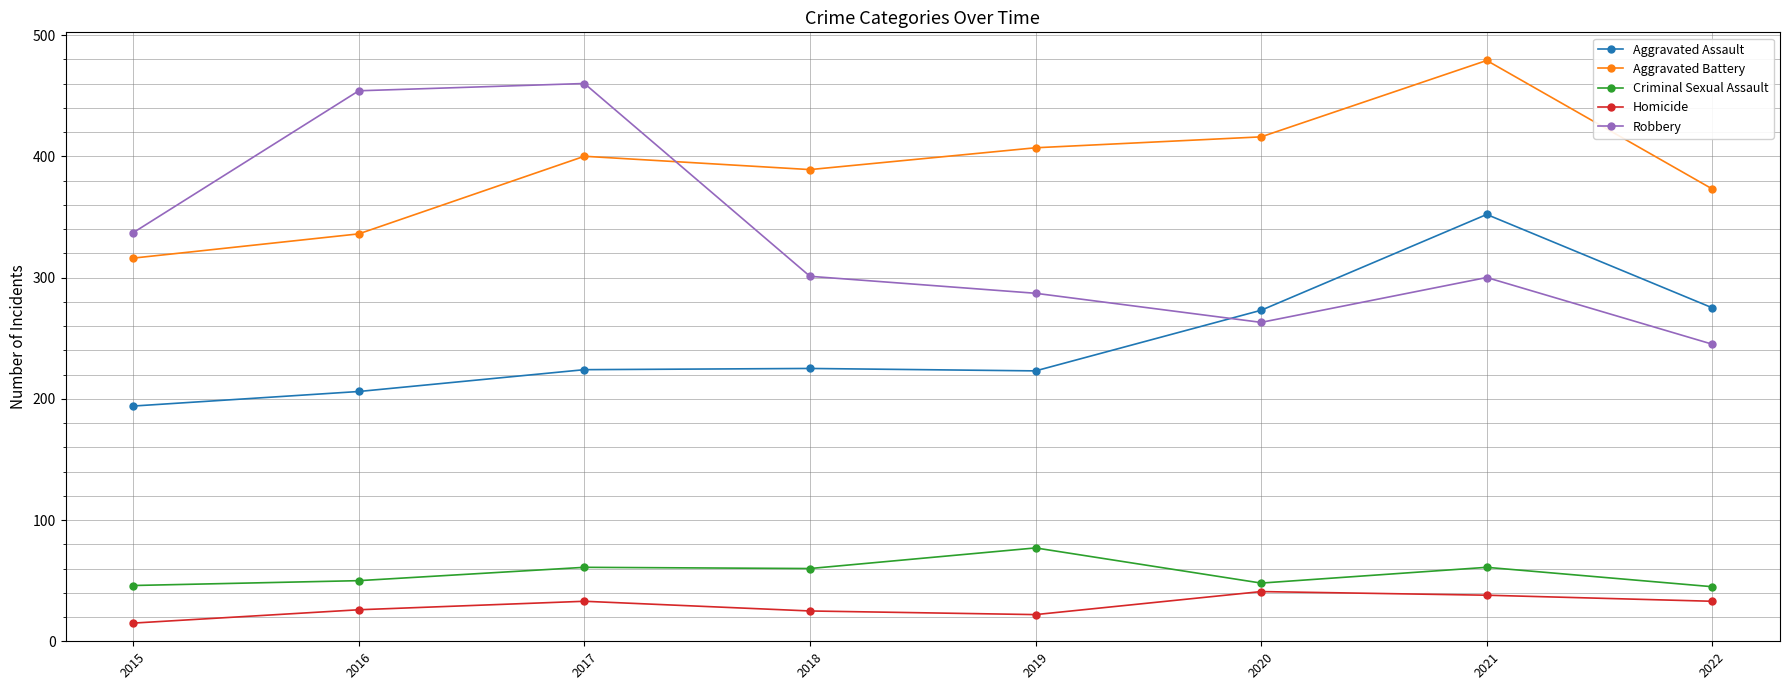

How many distinct data groups are displayed?

5